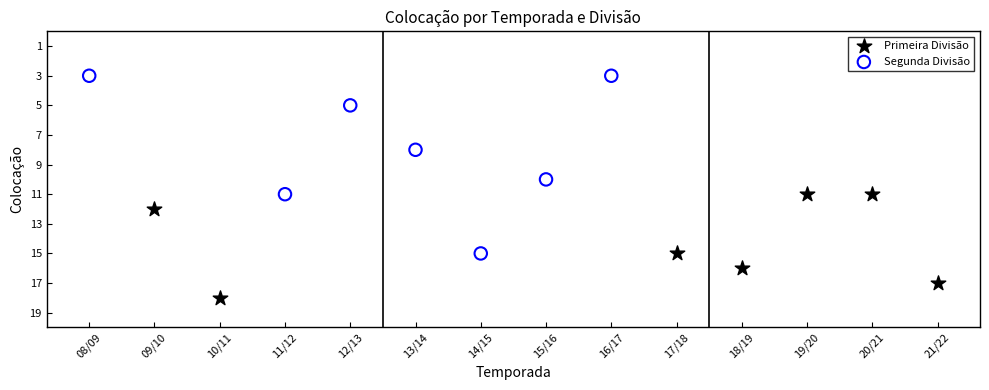

Which series reaches the minimum Y coordinate?

Segunda Divisão